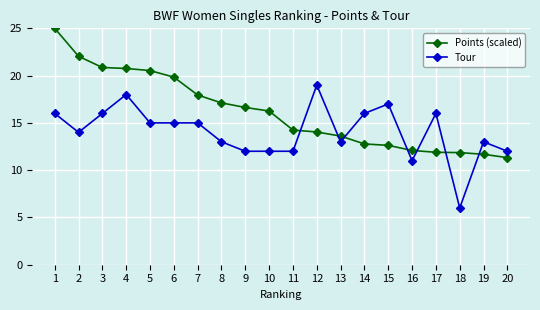

Reading left to right, transcribe all the data shown in this chart.

Points (scaled): 1=25.0	2=22.0	3=20.9	4=20.8	5=20.5	6=19.8	7=17.9	8=17.1	9=16.6	10=16.3	11=14.2	12=14.0	13=13.6	14=12.8	15=12.6	16=12.1	17=11.9	18=11.9	19=11.7	20=11.3
Tour: 1=16.0	2=14.0	3=16.0	4=18.0	5=15.0	6=15.0	7=15.0	8=13.0	9=12.0	10=12.0	11=12.0	12=19.0	13=13.0	14=16.0	15=17.0	16=11.0	17=16.0	18=6.0	19=13.0	20=12.0